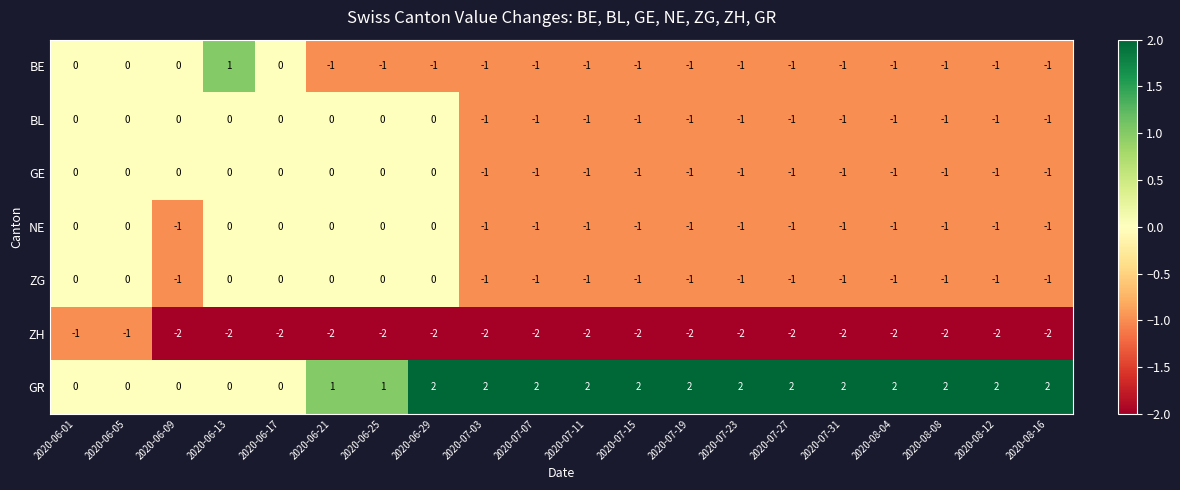

True or false: ZH has a value of -2 at 2020-07-11.

True